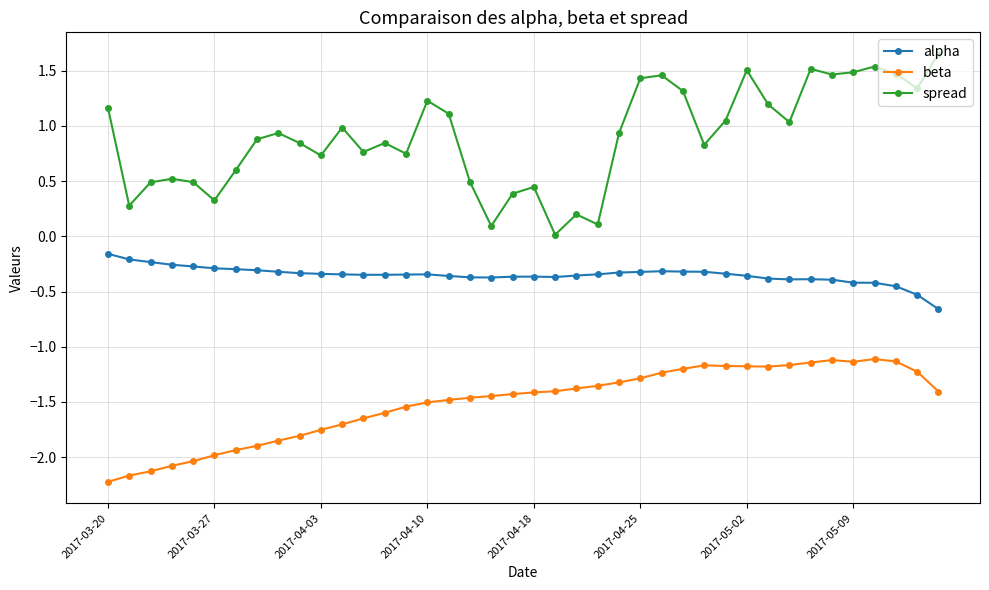

What is the sum of all beta values?

-60.4